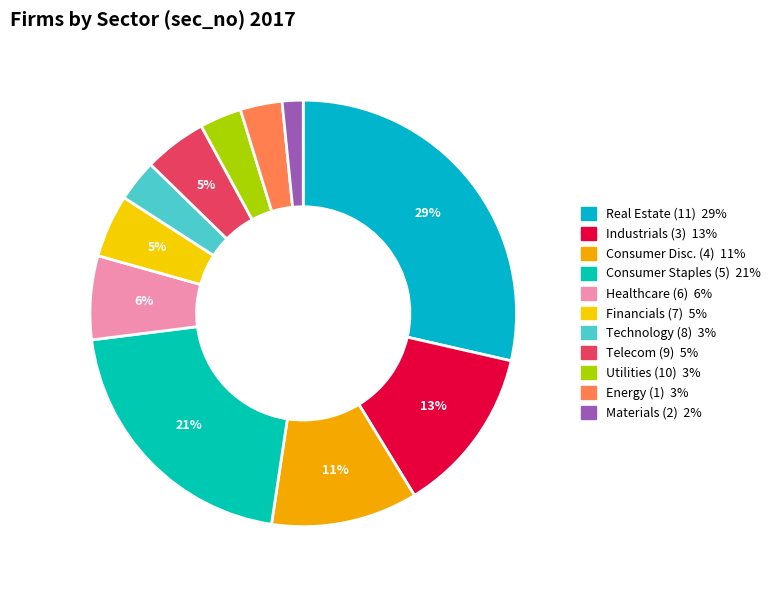

How many segments does this pie chart have?

11